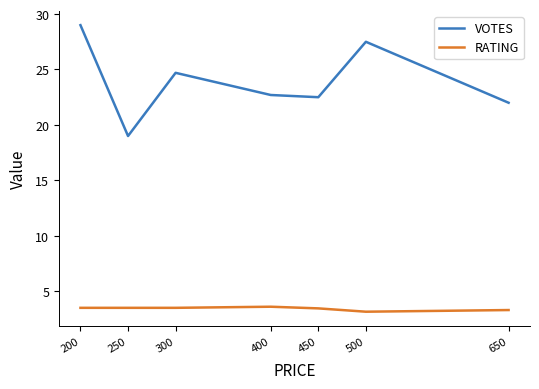

True or false: RATING and VOTES cross at least once.

False